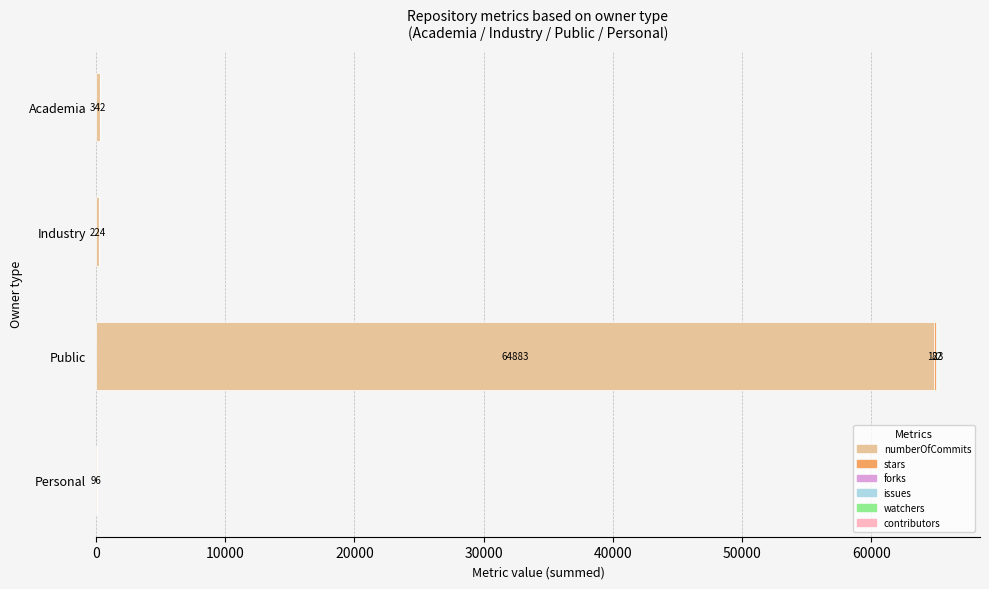

What is the maximum value for numberOfCommits?

64883